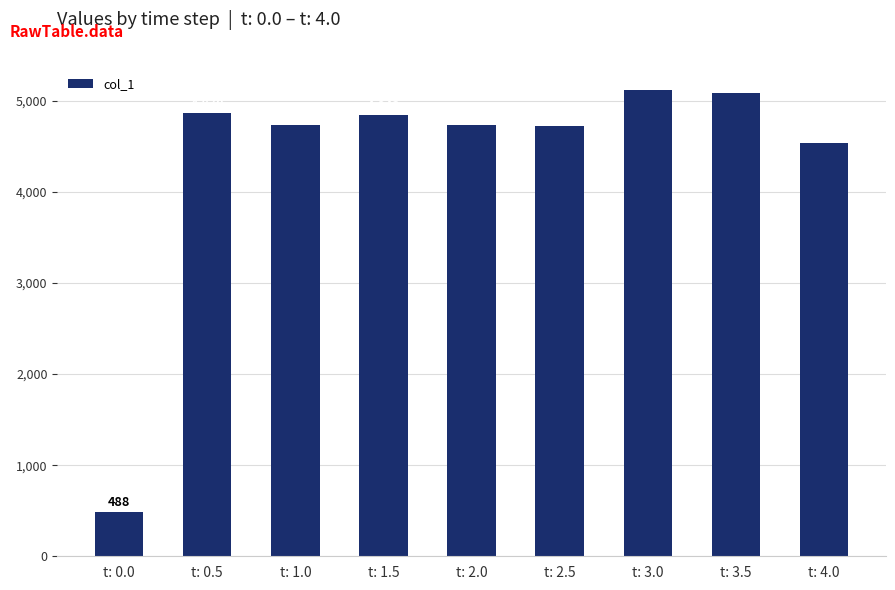

What is the difference between the maximum and minimum values?

4631